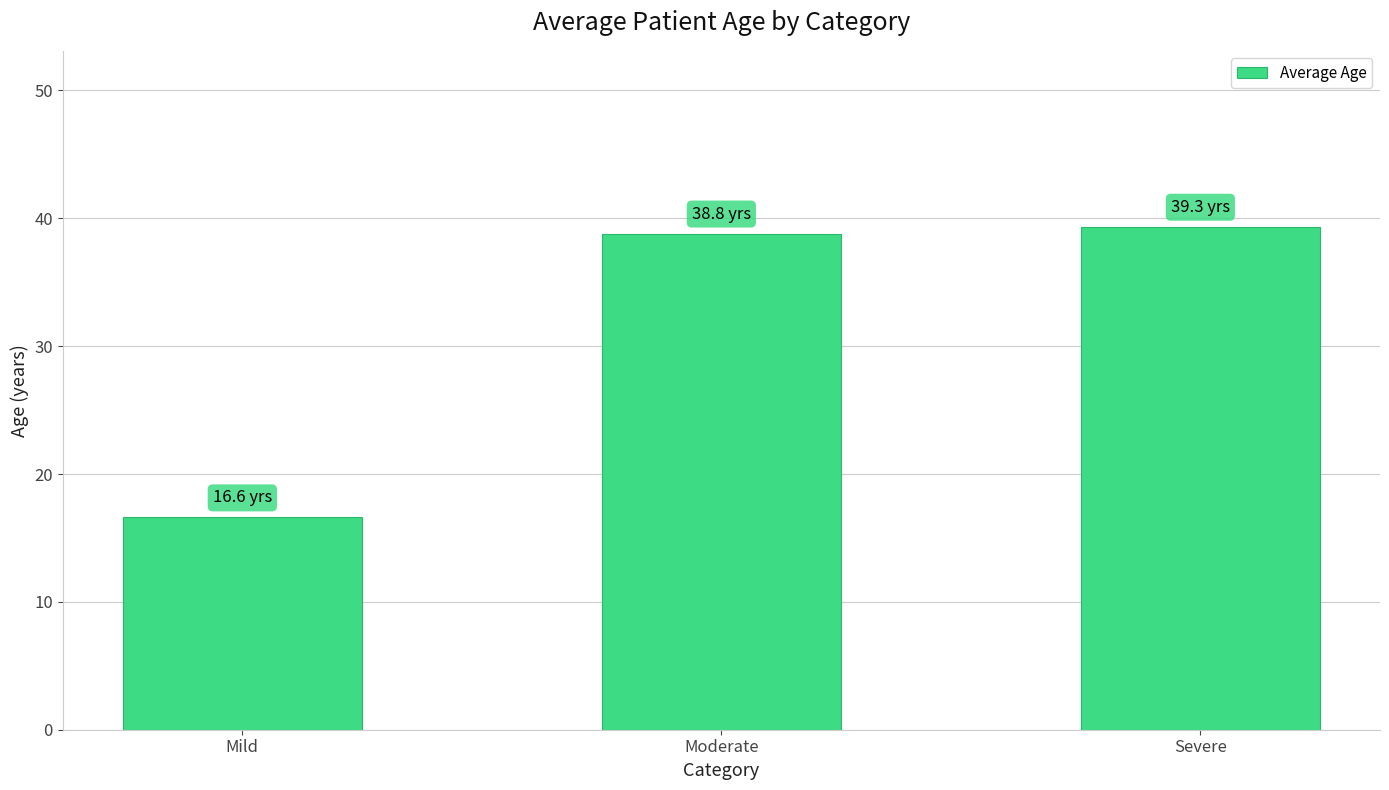

What is the average value?

31.6